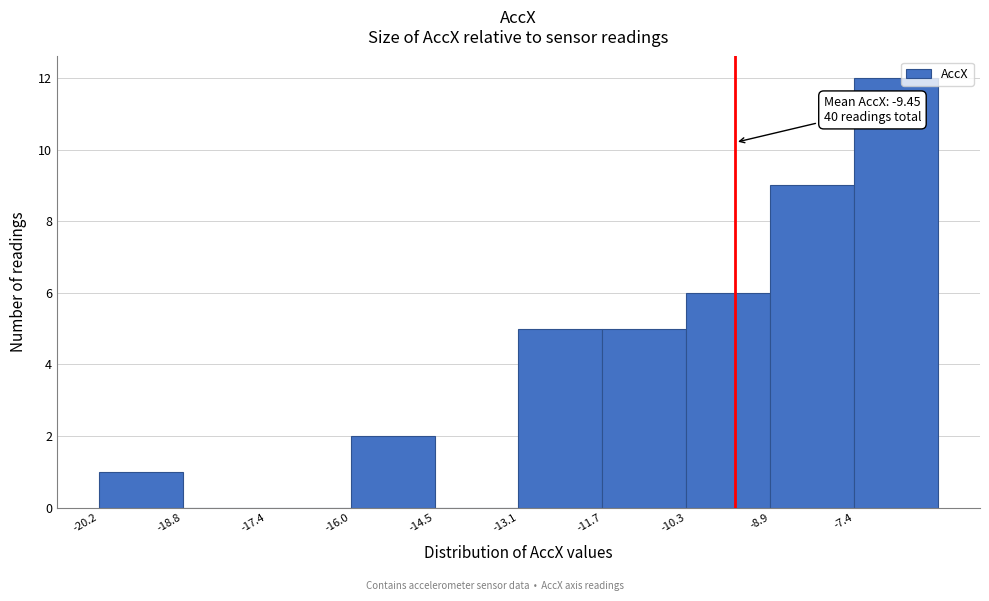

Which range on the x-axis has the tallest bar?

-7.4 to -6.0